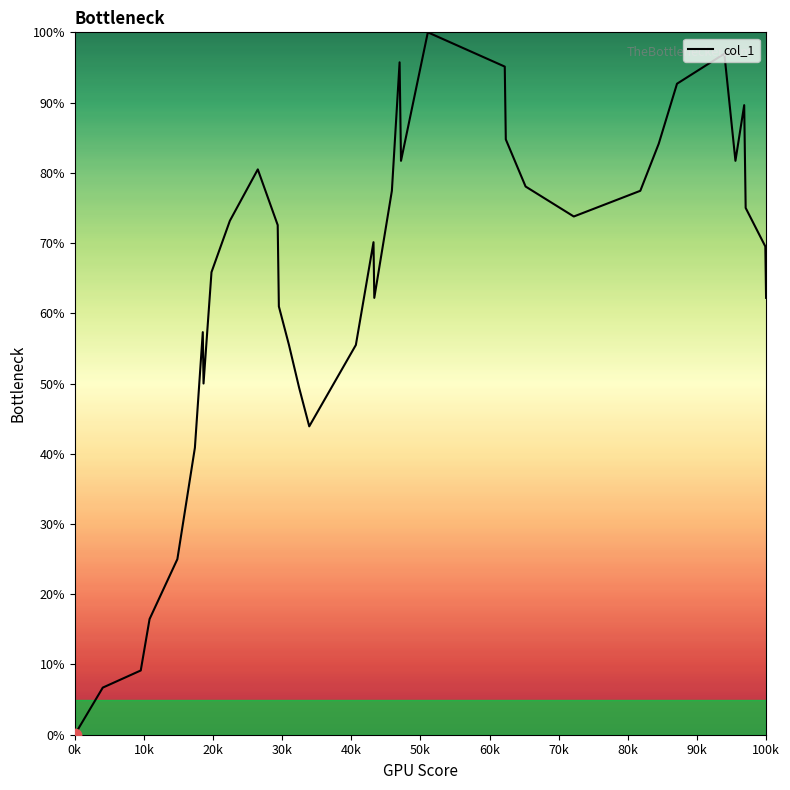

What is the greatest value displayed?

100.0